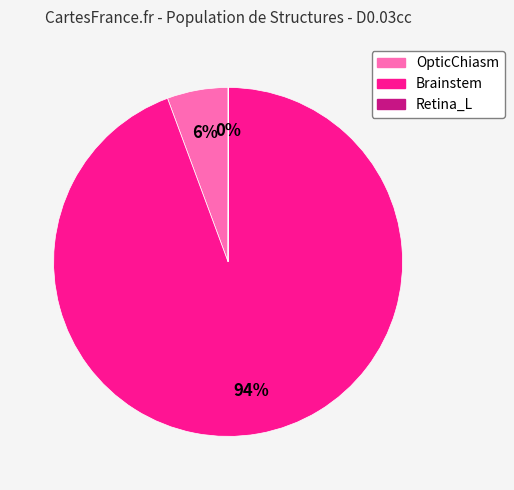

To the nearest percent, what is the combined percentage of OpticChiasm and Brainstem?

100%